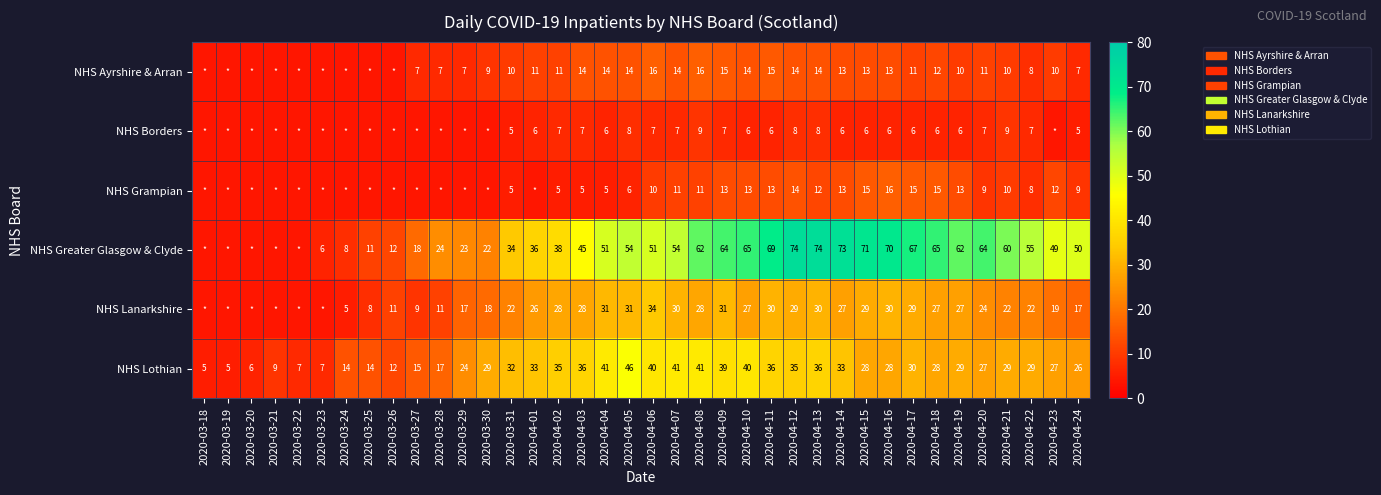

At 2020-04-24, list the series in order from smallest to largest.

NHS Borders, NHS Ayrshire & Arran, NHS Grampian, NHS Lanarkshire, NHS Lothian, NHS Greater Glasgow & Clyde